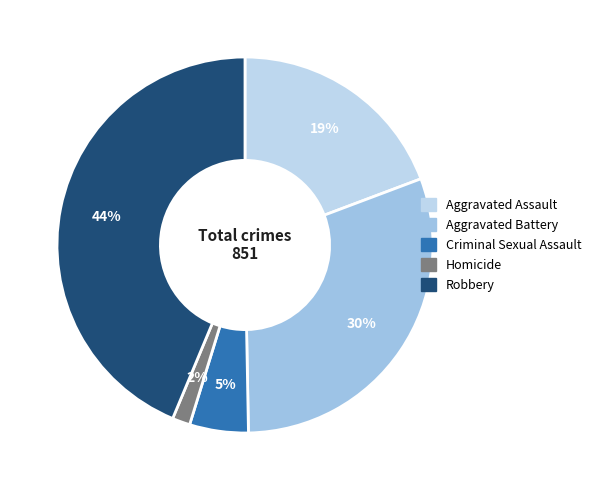

To the nearest percent, what is the average slice percentage?

20%